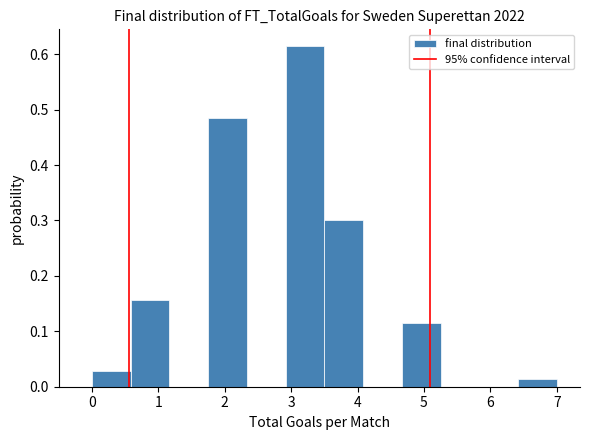

Reading left to right, list every bar in this chart as the range it spans on the x-axis followed by its height. Neither the bar edges nor the heights are printed on the chart, so give them approximately, as read against the axes.

0.0 to 0.6: 0.03
0.6 to 1.2: 0.16
1.2 to 1.8: 0
1.8 to 2.3: 0.49
2.3 to 2.9: 0
2.9 to 3.5: 0.61
3.5 to 4.1: 0.30
4.1 to 4.7: 0
4.7 to 5.3: 0.11
5.3 to 5.8: 0
5.8 to 6.4: 0
6.4 to 7.0: 0.01